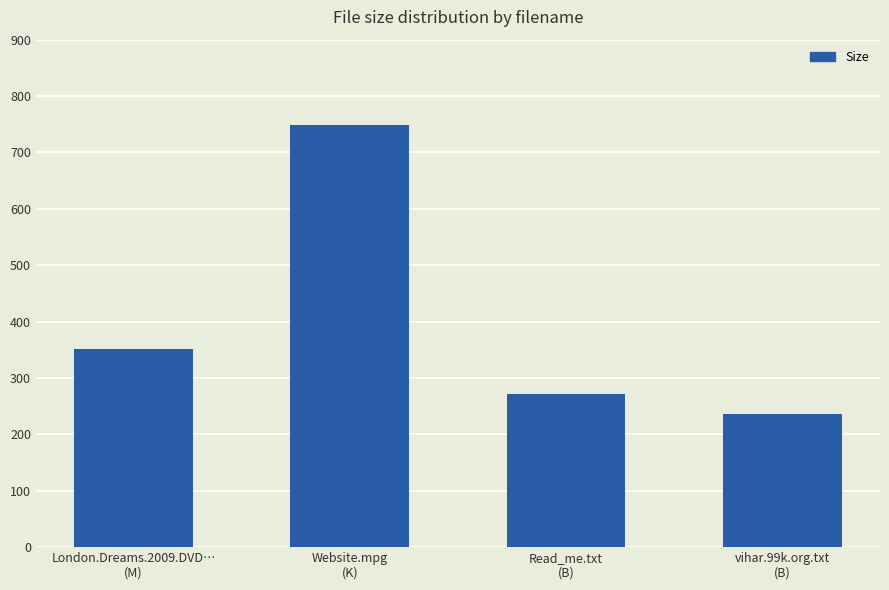

What is the value of the 2nd bar from the left?

748.0